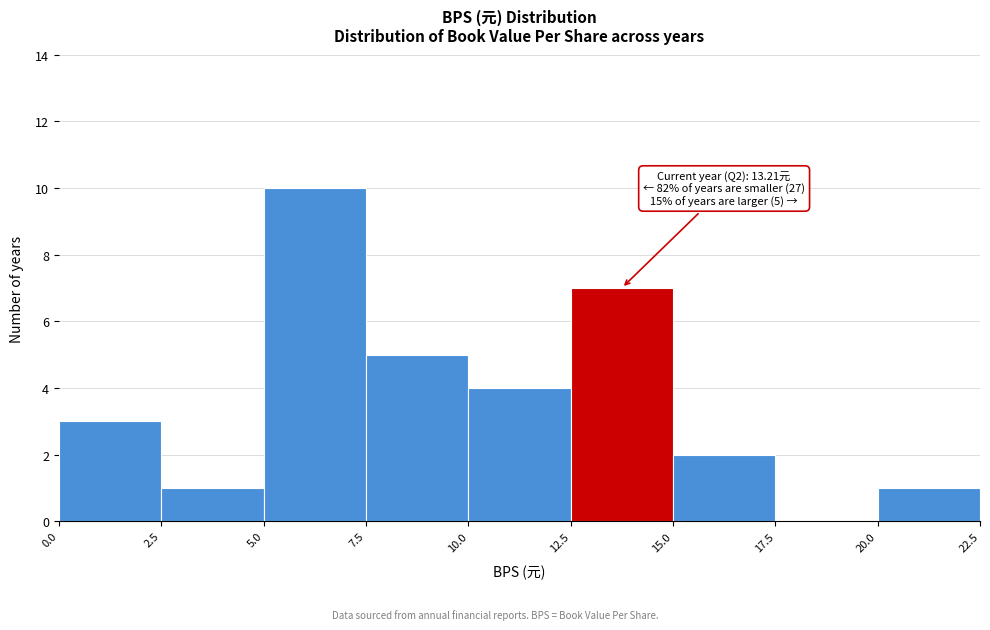

Over which range of the x-axis is the bar tallest?

5.0 to 7.5